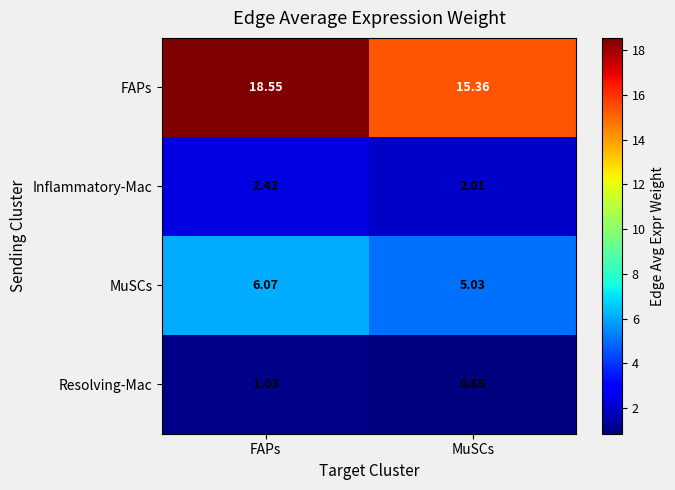

List the series in order of their peak value, highest first.

FAPs, MuSCs, Inflammatory-Mac, Resolving-Mac